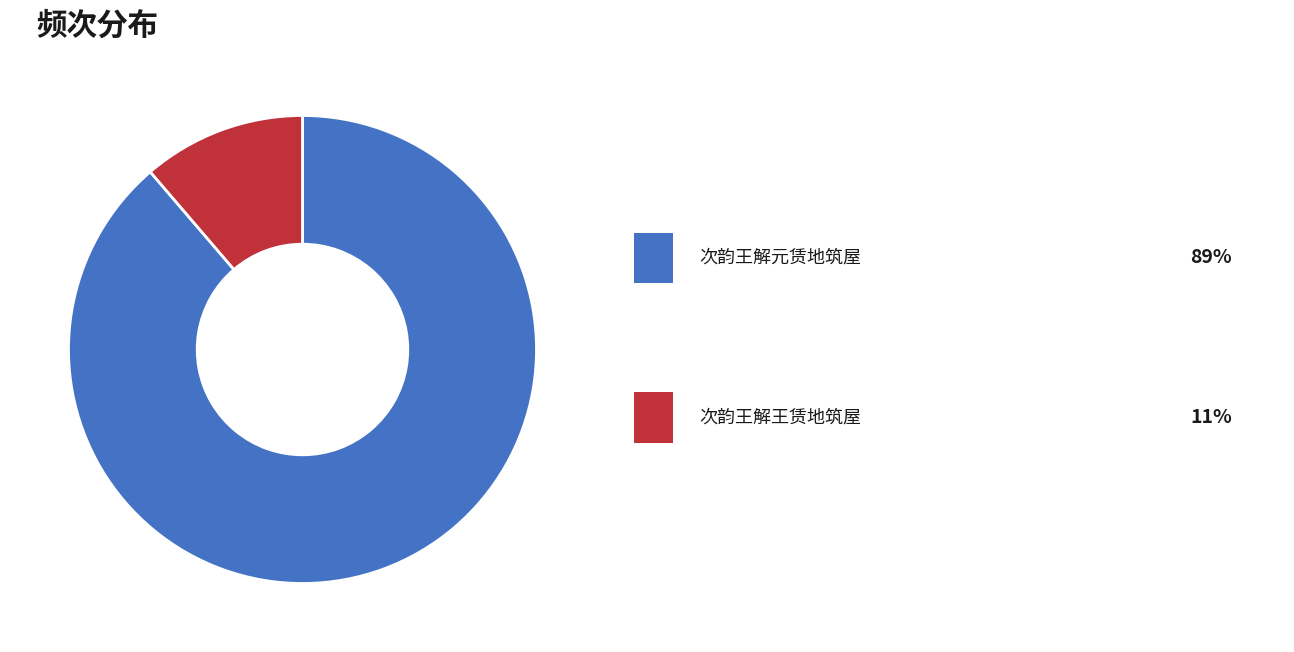

Does any single category account for the majority?

Yes